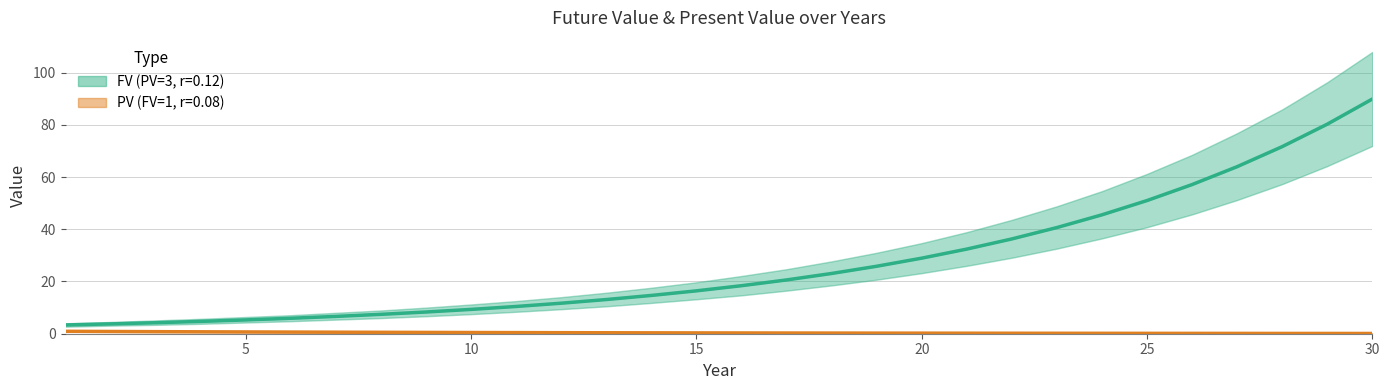

True or false: FV (PV=3, r=0.12) and PV (FV=1, r=0.08) intersect in this chart.

False